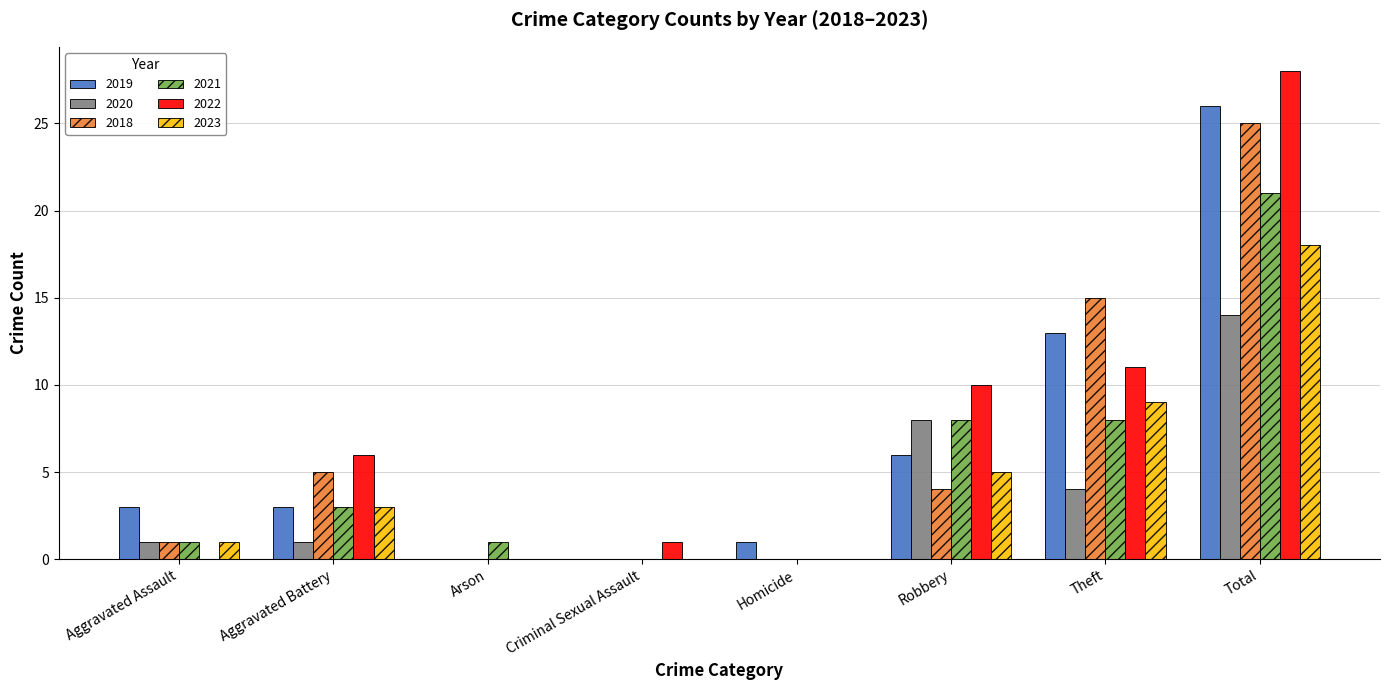

Which series has the largest total across all categories?

2022